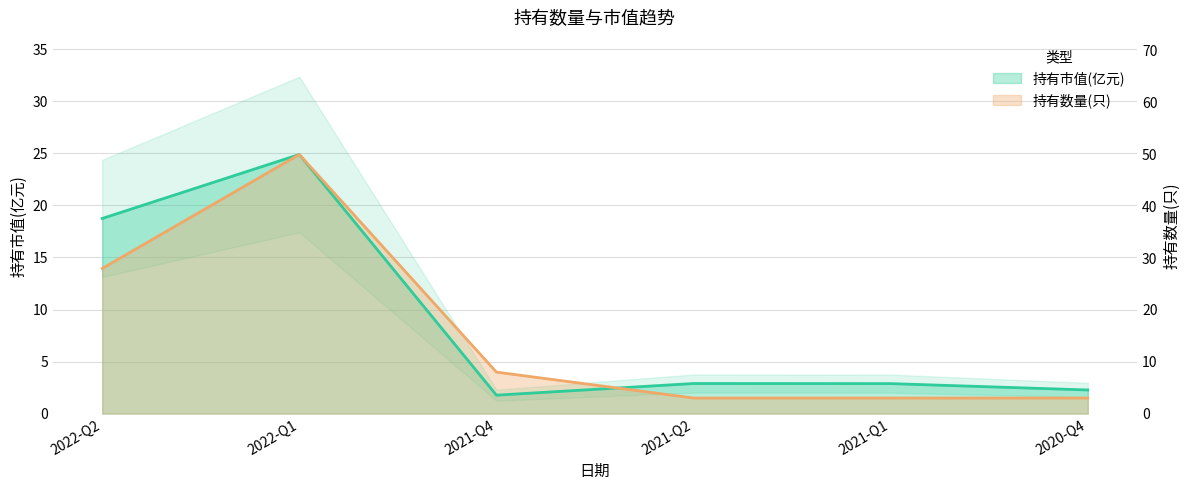

True or false: 持有数量(只) has more than 1 interior local peaks.

False